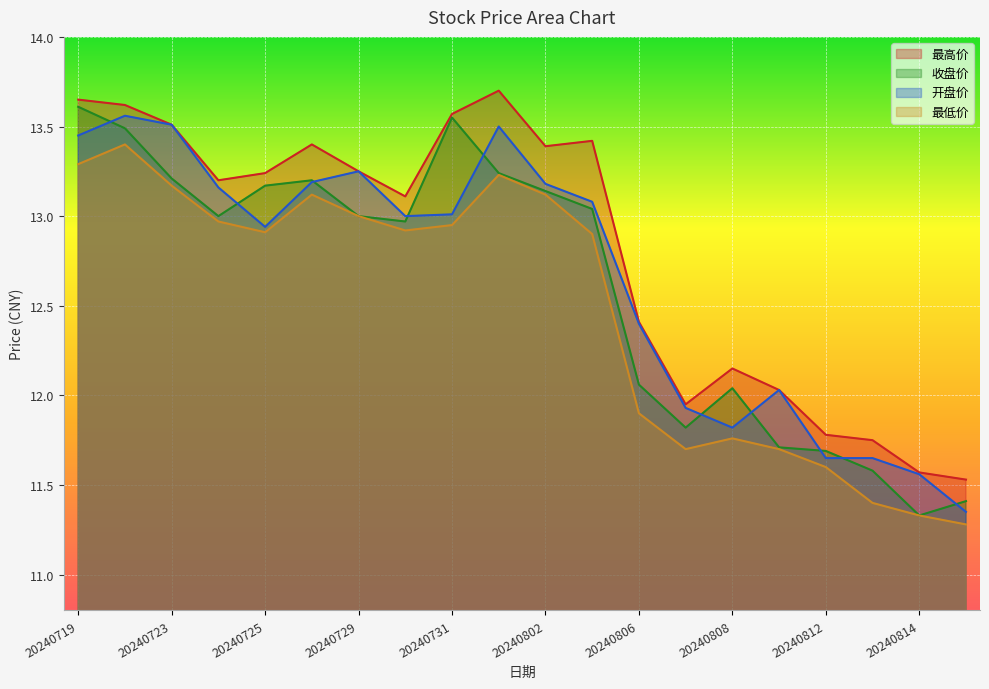

Reading left to right, transcribe all the data shown in this chart.

最高价: 20240719=13.7	20240722=13.6	20240723=13.5	20240724=13.2	20240725=13.2	20240726=13.4	20240729=13.2	20240730=13.1	20240731=13.6	20240801=13.7	20240802=13.4	20240805=13.4	20240806=12.4	20240807=11.9	20240808=12.2	20240809=12.0	20240812=11.8	20240813=11.8	20240814=11.6	20240815=11.5
开盘价: 20240719=13.4	20240722=13.6	20240723=13.5	20240724=13.2	20240725=12.9	20240726=13.2	20240729=13.2	20240730=13.0	20240731=13.0	20240801=13.5	20240802=13.2	20240805=13.1	20240806=12.4	20240807=11.9	20240808=11.8	20240809=12.0	20240812=11.7	20240813=11.7	20240814=11.6	20240815=11.3
收盘价: 20240719=13.6	20240722=13.5	20240723=13.2	20240724=13.0	20240725=13.2	20240726=13.2	20240729=13.0	20240730=13.0	20240731=13.6	20240801=13.2	20240802=13.1	20240805=13.0	20240806=12.1	20240807=11.8	20240808=12.0	20240809=11.7	20240812=11.7	20240813=11.6	20240814=11.3	20240815=11.4
最低价: 20240719=13.3	20240722=13.4	20240723=13.2	20240724=13.0	20240725=12.9	20240726=13.1	20240729=13.0	20240730=12.9	20240731=12.9	20240801=13.2	20240802=13.1	20240805=12.9	20240806=11.9	20240807=11.7	20240808=11.8	20240809=11.7	20240812=11.6	20240813=11.4	20240814=11.3	20240815=11.3